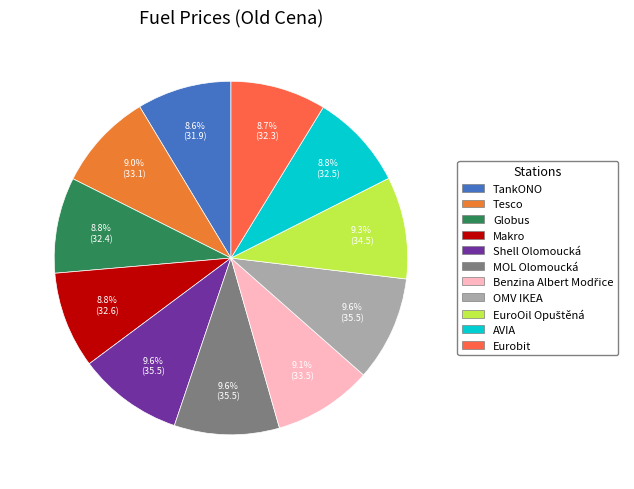

To the nearest percent, what portion does Shell Olomoucká represent?

10%